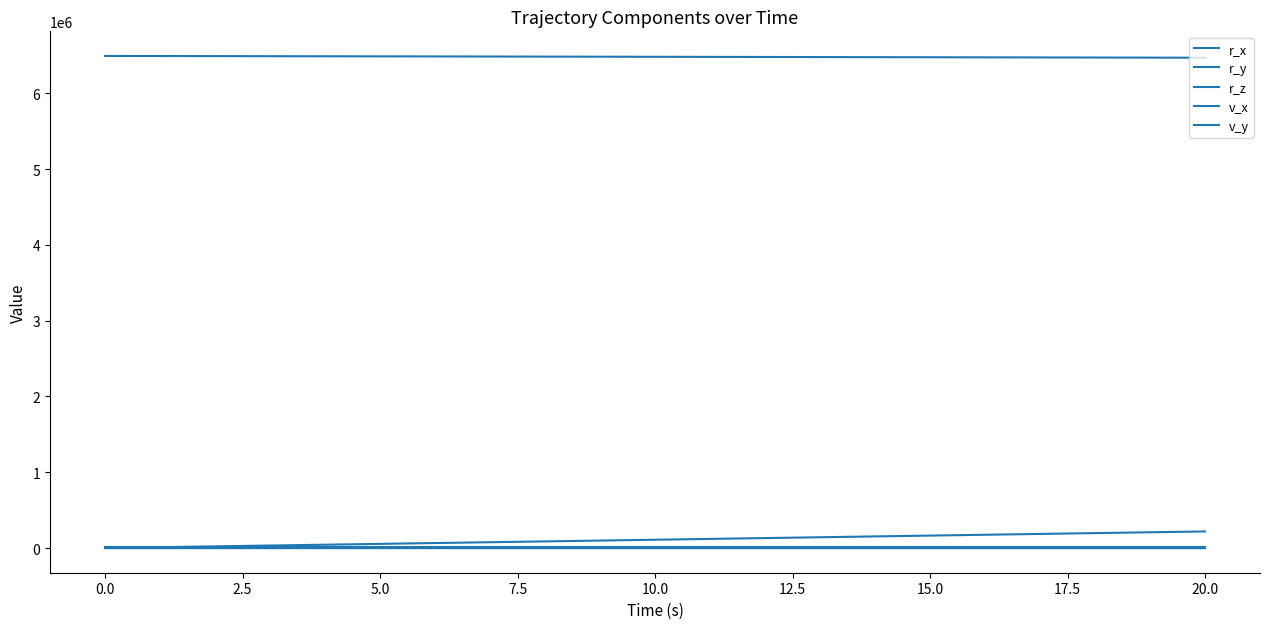

How many lines are shown in the chart?

5